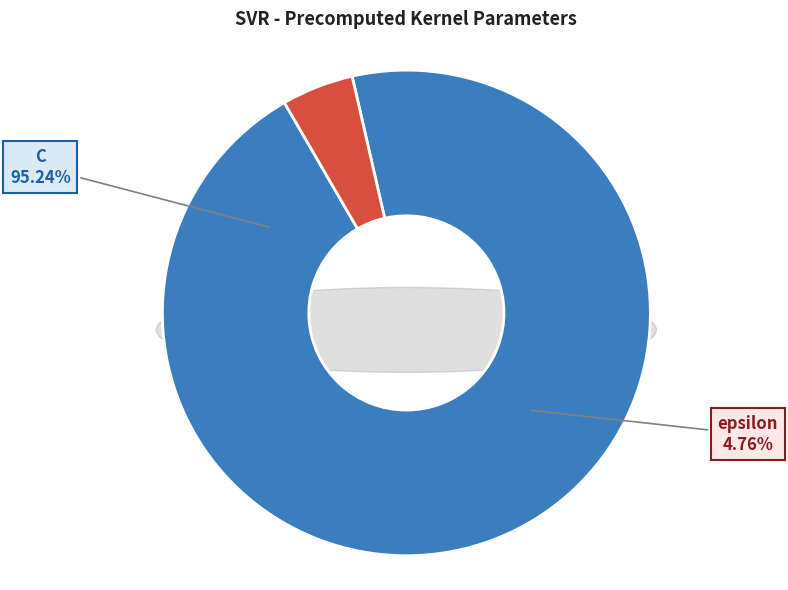

To the nearest percent, what portion does C represent?

95%